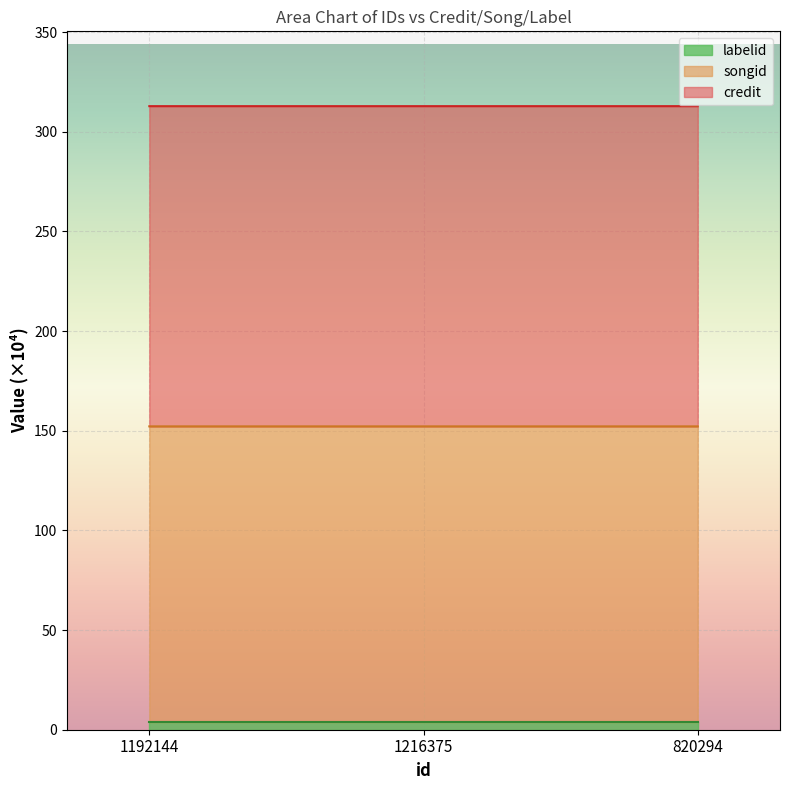

Which category has the lowest value in the songid series?

820294